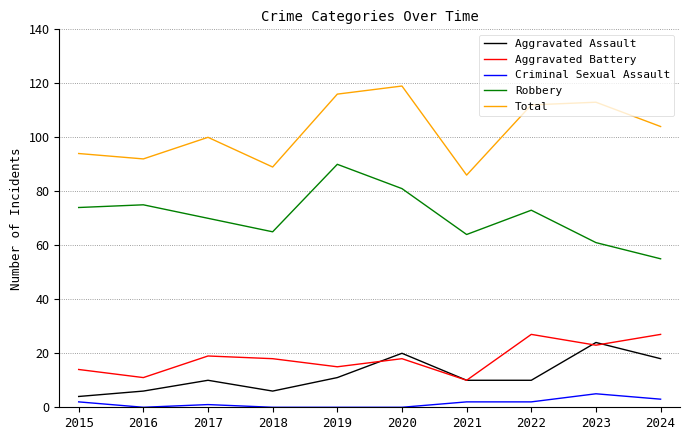

How many lines are shown in the chart?

5